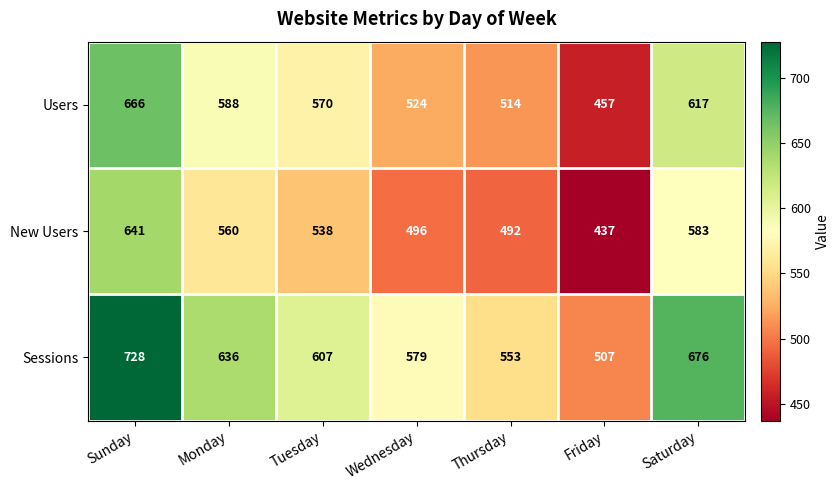

Reading left to right, extract all data points from this chart.

Users: Sunday=666	Monday=588	Tuesday=570	Wednesday=524	Thursday=514	Friday=457	Saturday=617
New Users: Sunday=641	Monday=560	Tuesday=538	Wednesday=496	Thursday=492	Friday=437	Saturday=583
Sessions: Sunday=728	Monday=636	Tuesday=607	Wednesday=579	Thursday=553	Friday=507	Saturday=676